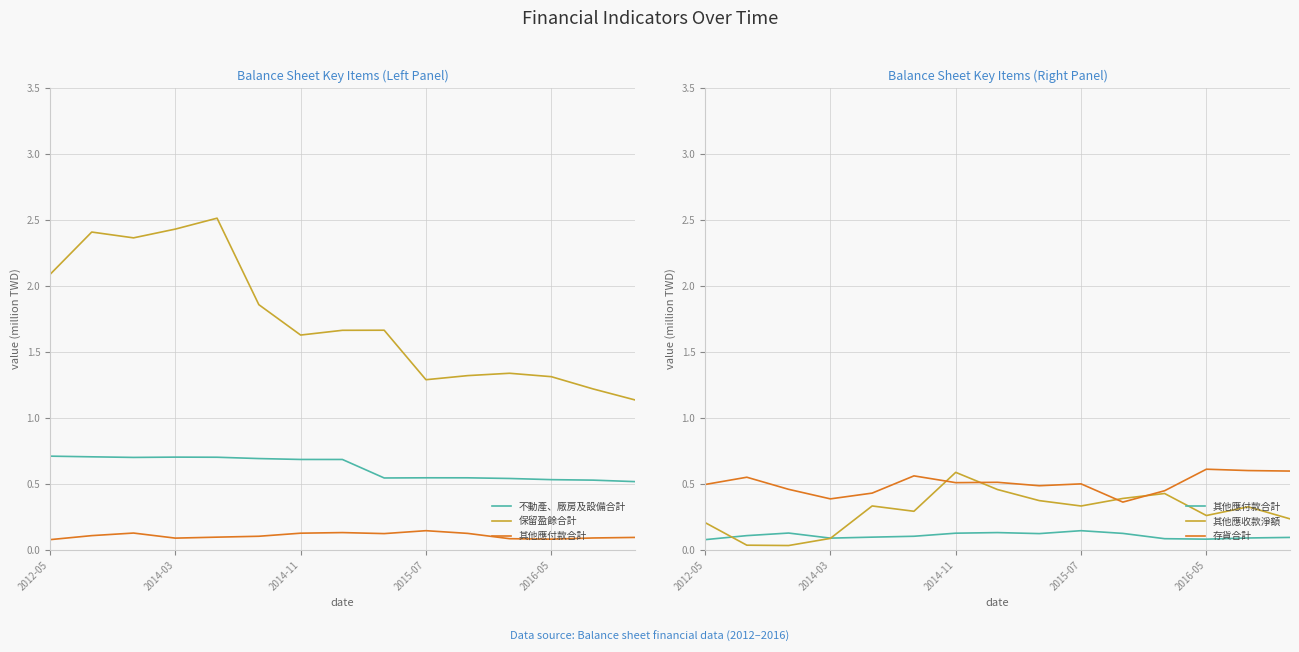

True or false: 保留盈餘合計 has more than 1 points higher than both neighbors.

True